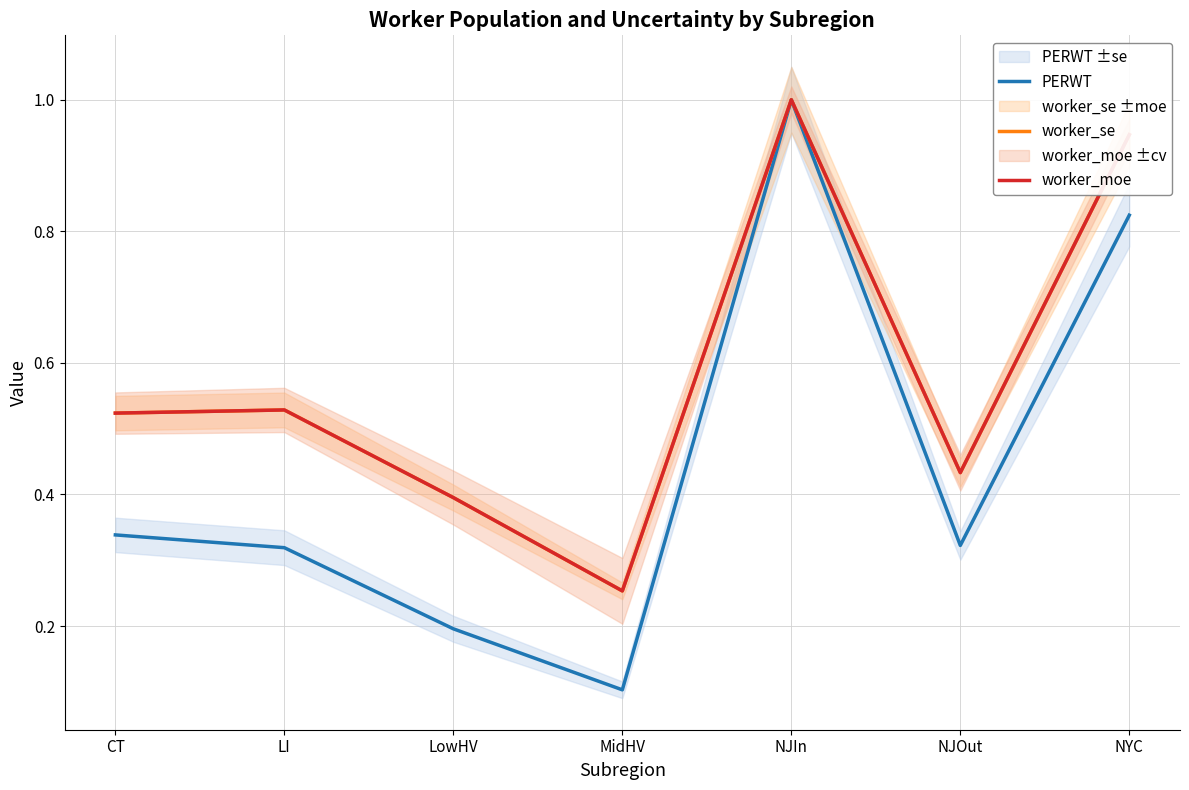

Reading left to right, what are all the values shown in this chart?

PERWT: CT=0.3	LI=0.3	LowHV=0.2	MidHV=0.1	NJIn=1.0	NJOut=0.3	NYC=0.8
worker_se: CT=0.5	LI=0.5	LowHV=0.4	MidHV=0.3	NJIn=1.0	NJOut=0.4	NYC=0.9
worker_moe: CT=0.5	LI=0.5	LowHV=0.4	MidHV=0.3	NJIn=1.0	NJOut=0.4	NYC=0.9